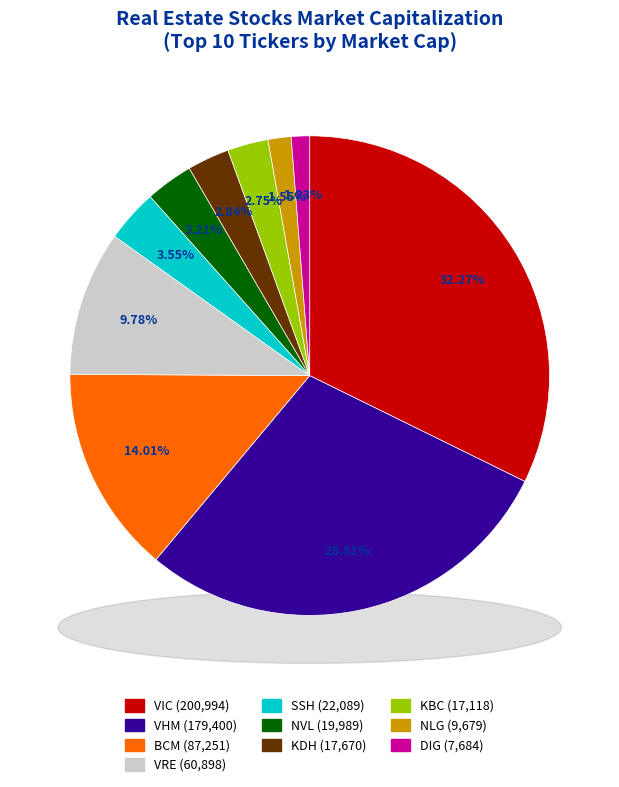

Between KBC and NLG, which is larger?

KBC